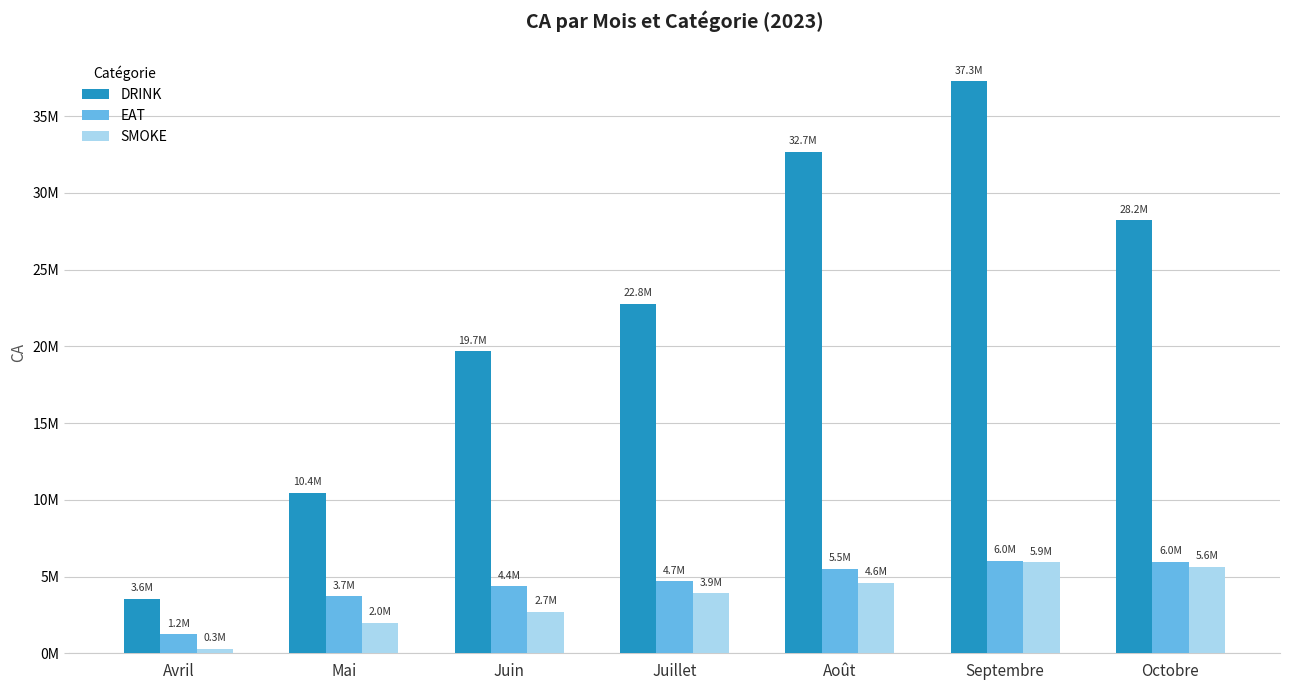

Which has a higher value, Juillet or Juin?

Juillet